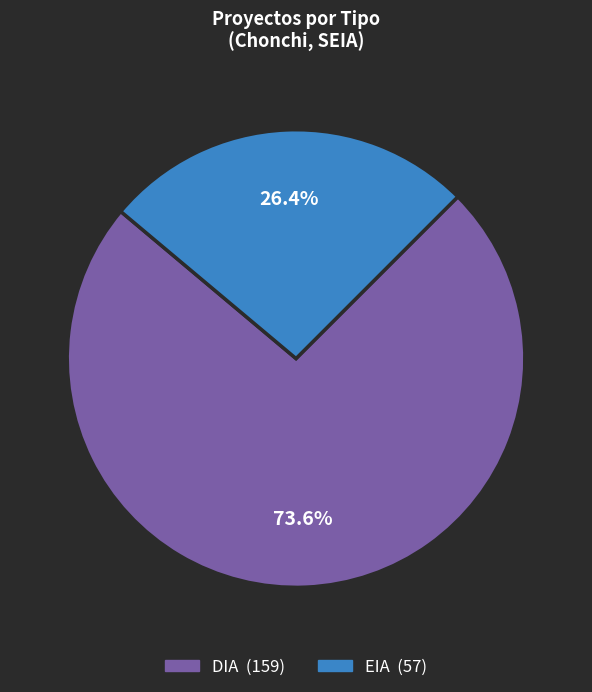

What percentage is the EIA slice, to the nearest percent?

26%